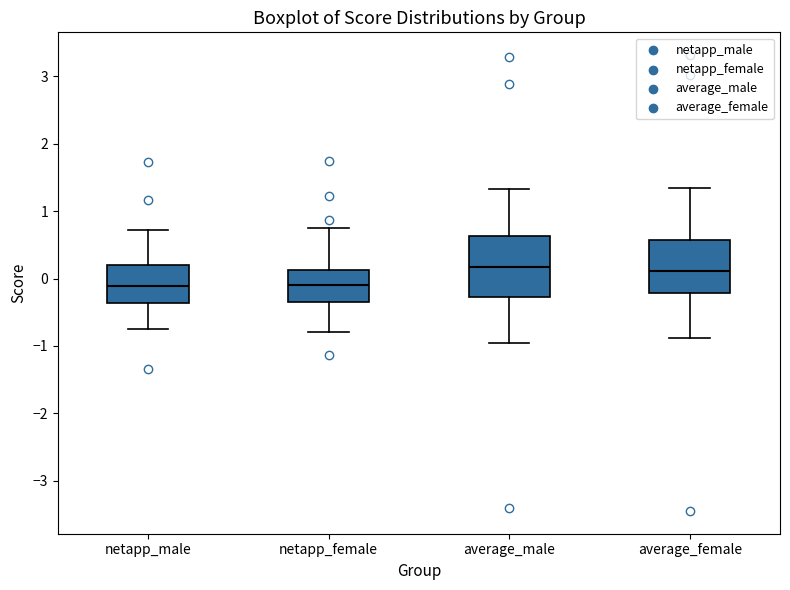

Reading left to right, transcribe this box plot: for each box, give where its median line is, the range the box spans, and where its two whiskers end, as read against the y-axis. The values are not printed on the chart, so give them approximately, as read against the axis.

netapp_male: median -0.1, box -0.4 to 0.2, whiskers -0.8 to 0.7
netapp_female: median -0.1, box -0.3 to 0.1, whiskers -0.8 to 0.8
average_male: median 0.2, box -0.3 to 0.6, whiskers -1.0 to 1.3
average_female: median 0.1, box -0.2 to 0.6, whiskers -0.9 to 1.3